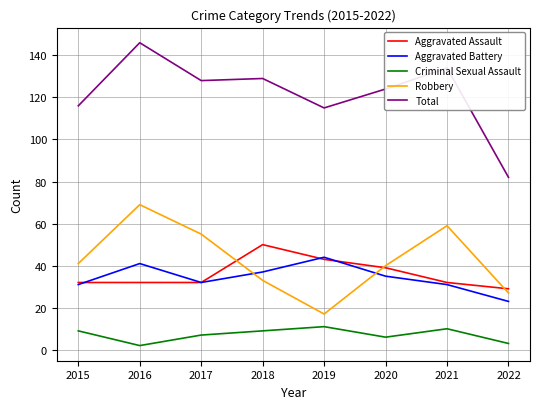

True or false: Aggravated Assault and Criminal Sexual Assault intersect in this chart.

False